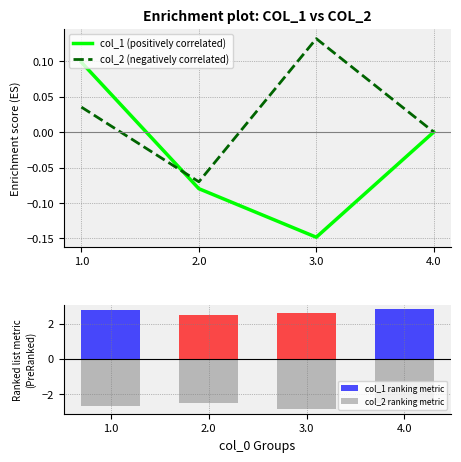

The col_1 ranking metric series shows 2.6 at 3.0. True or false?

True